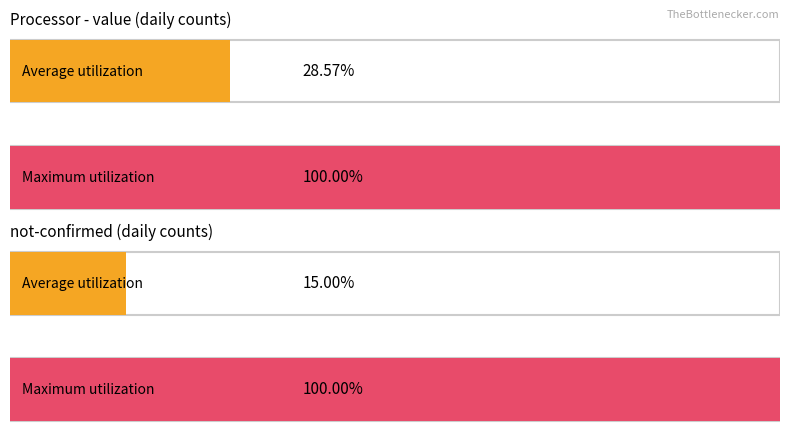

The value of not-confirmed at 2020-03-13 is -1. True or false?

False